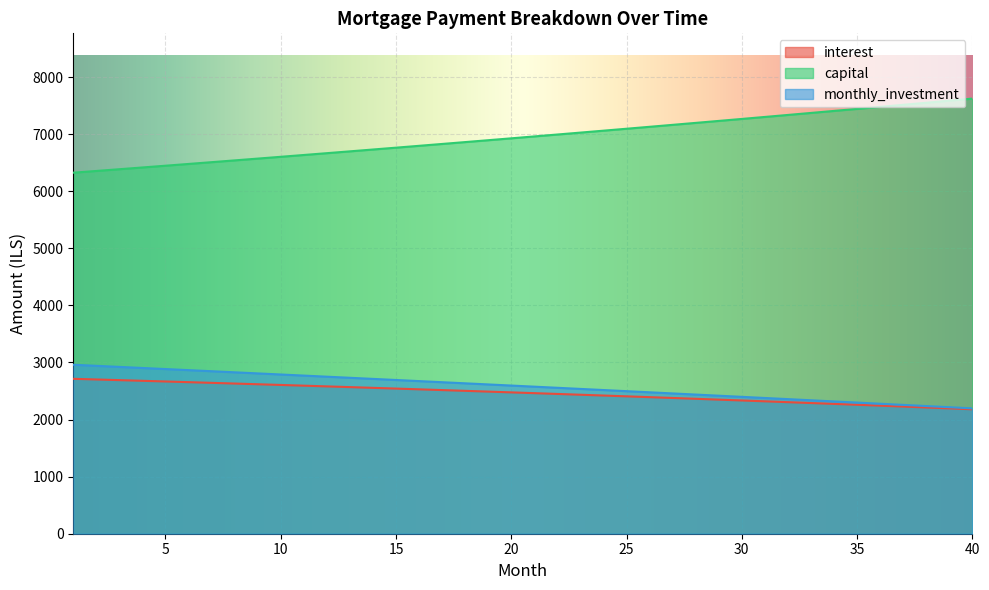

Is it true that interest equals 885.9 at 24?

False